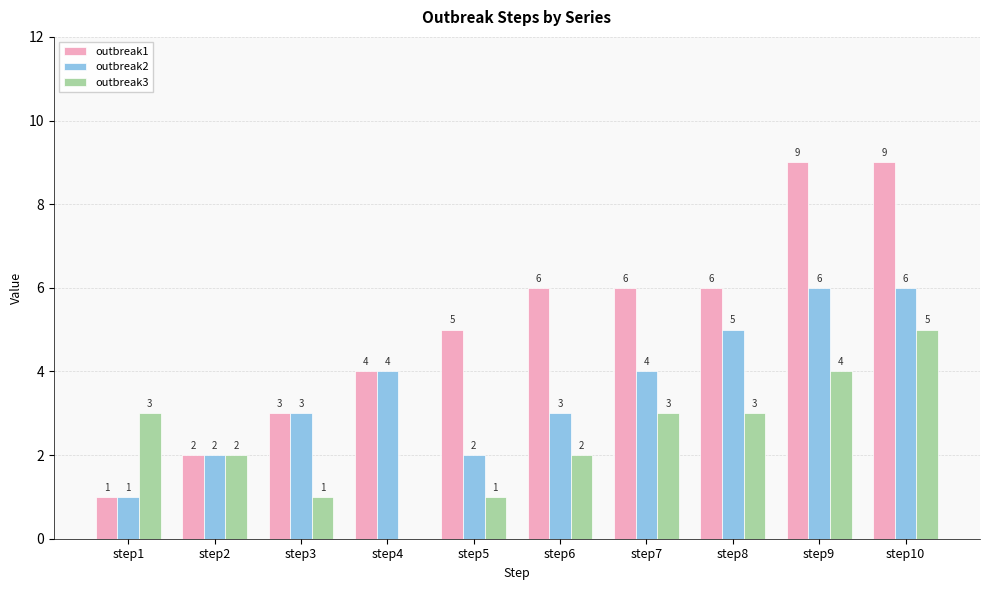

The outbreak1 series shows 3 at step3. True or false?

True